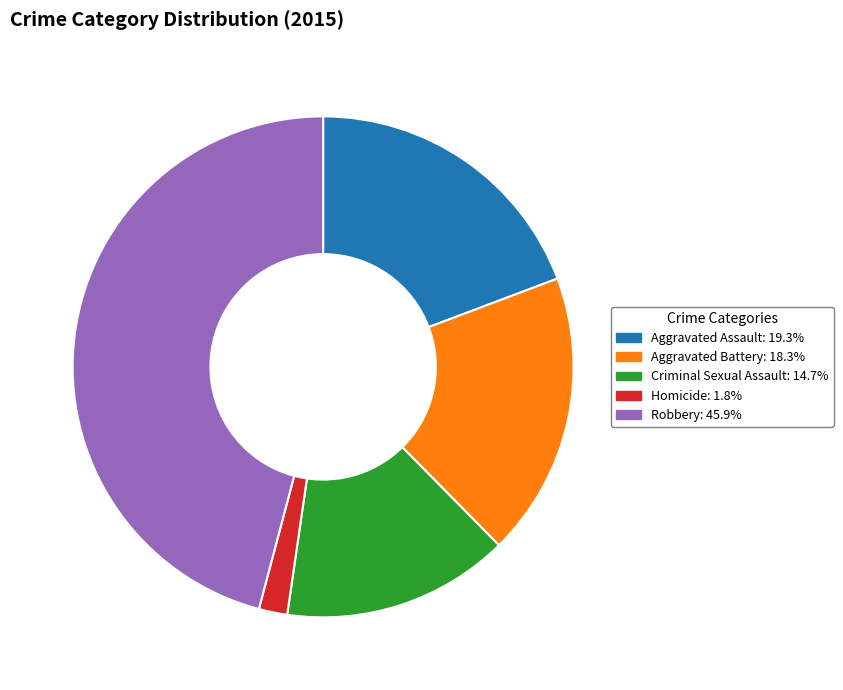

Approximately how many times larger is the value at Aggravated Battery compared to Robbery?

0.4